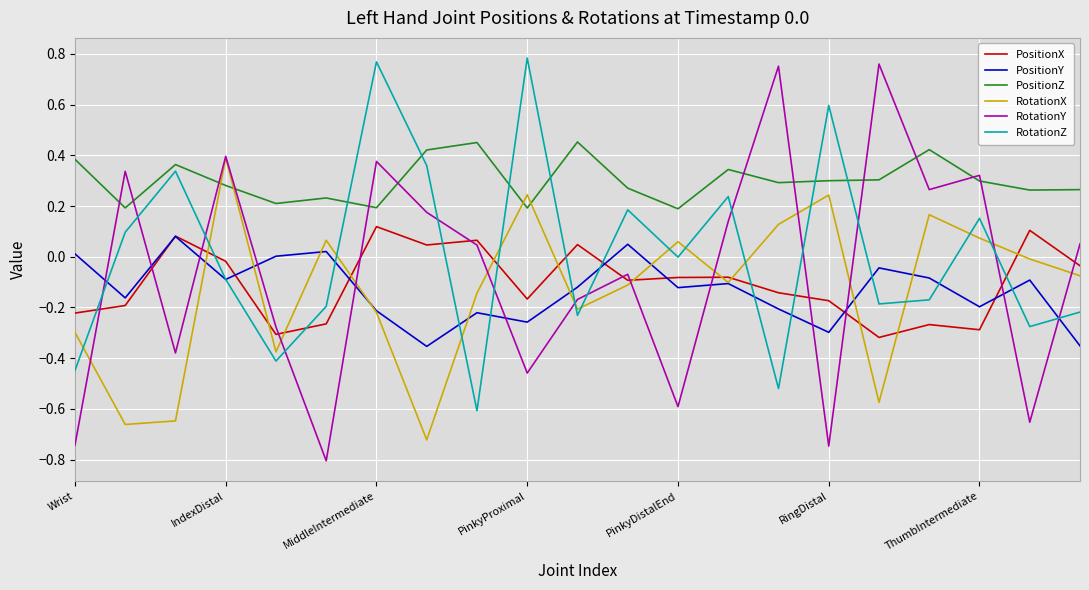

Which series has the largest range (max minus min)?

RotationY